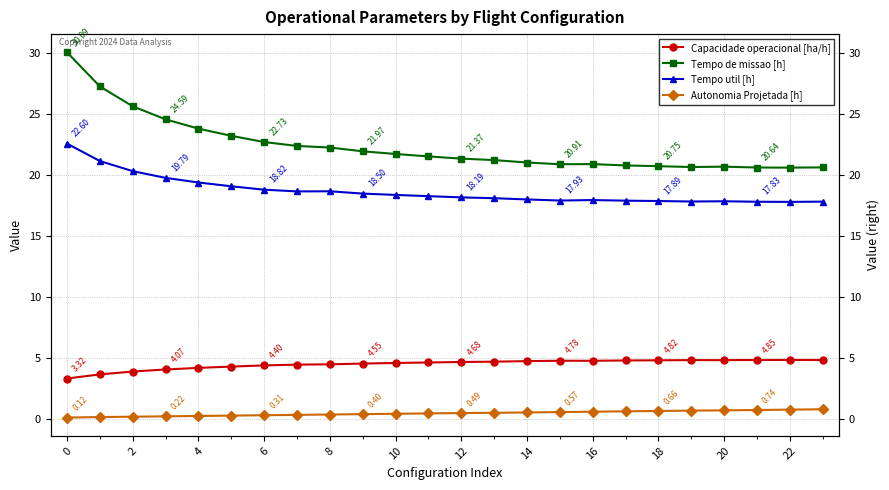

Is the value of Capacidade operacional [ha/h] at 10 greater than the value of Tempo de missao [h] at 0?

No